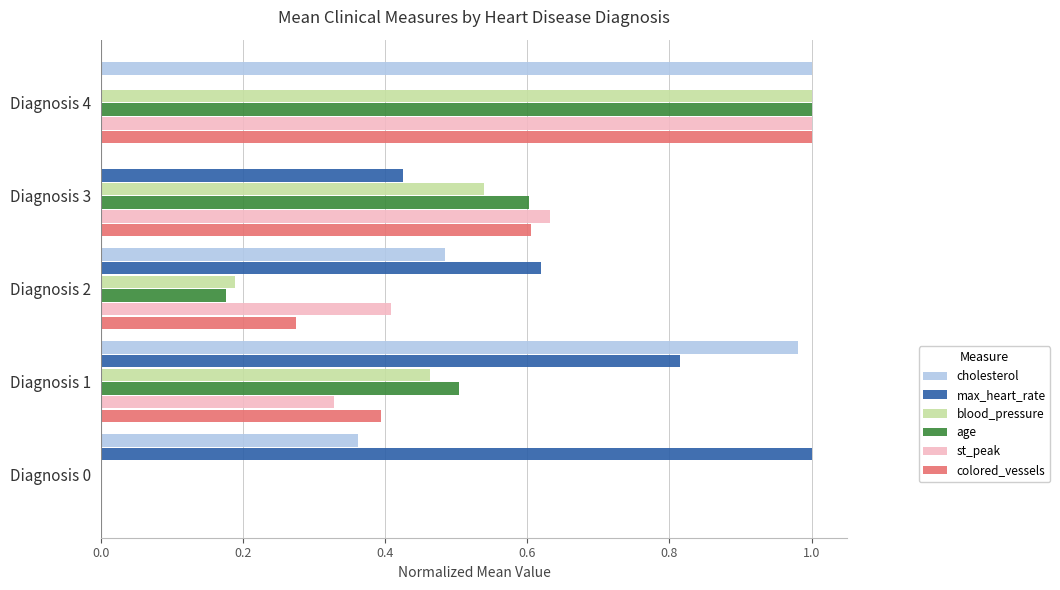

Is it true that cholesterol equals 1.0 at Diagnosis 1?

True